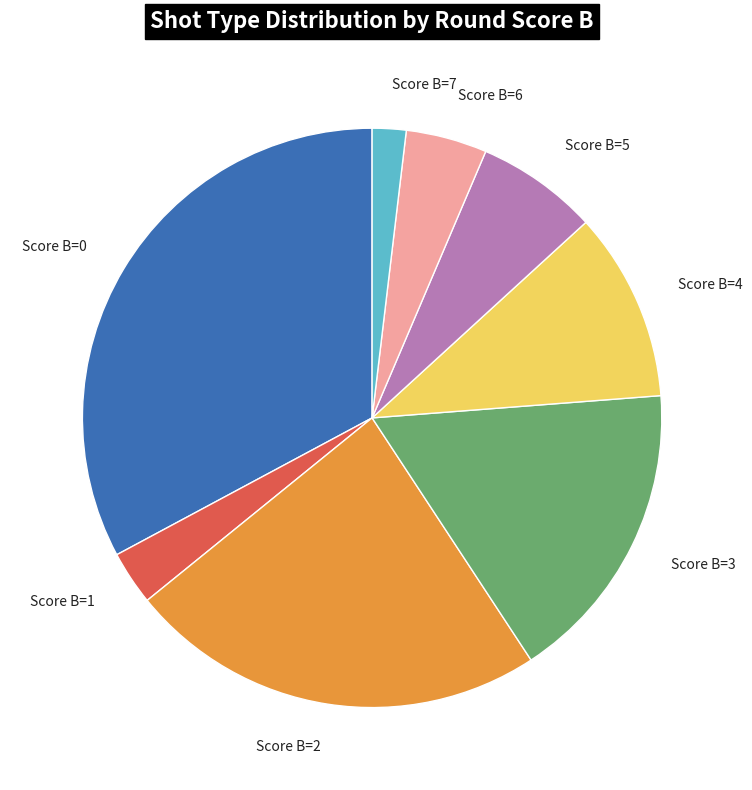

How many slices are in this pie chart?

8